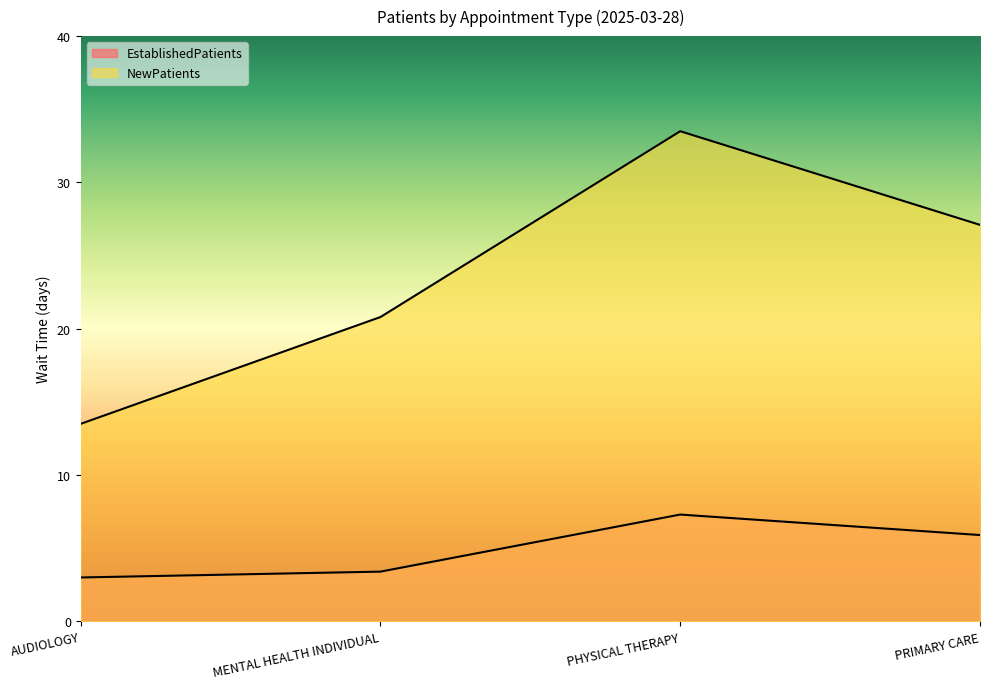

What is the label of the 4th point from the left?

PRIMARY CARE